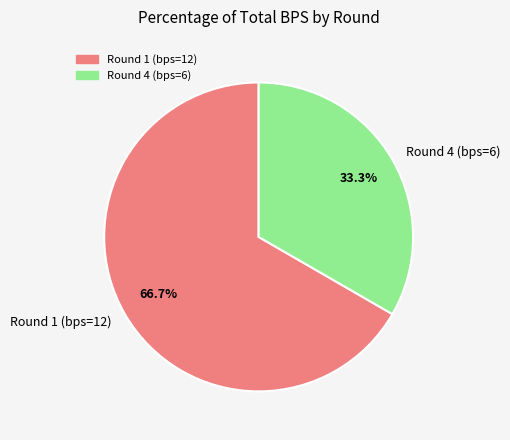

To the nearest percent, what is the average slice percentage?

50%